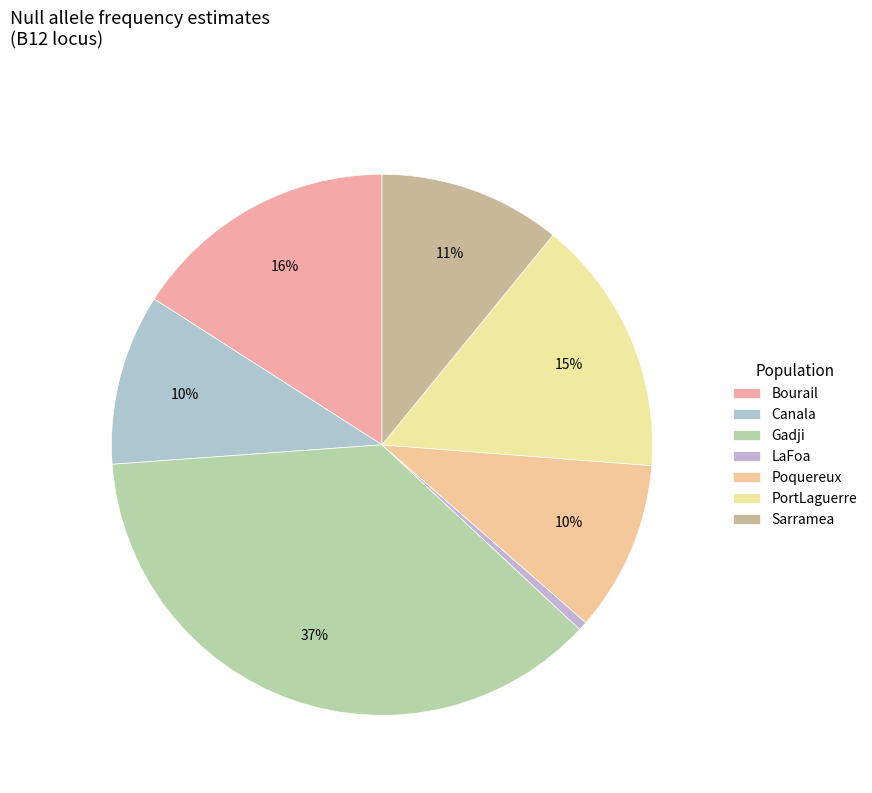

The Bourail slice represents 26% of the pie. True or false?

False